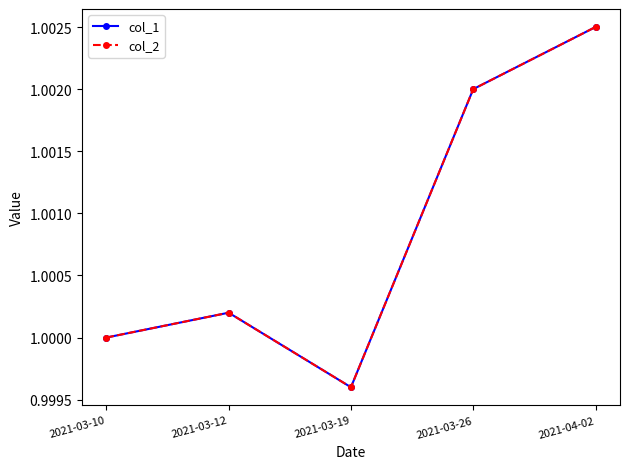

Does the chart have visible grid lines?

No